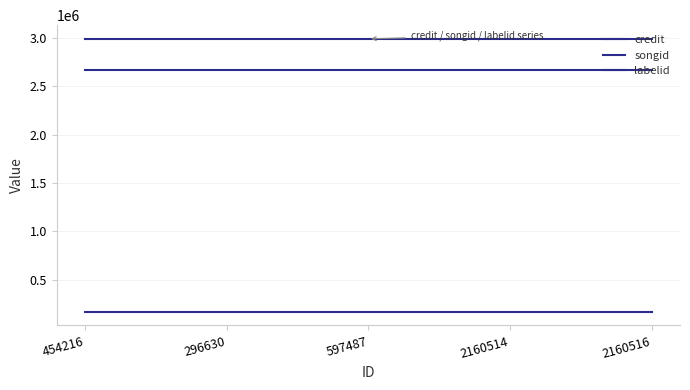

Is this an area chart (filled region under the line)?

No